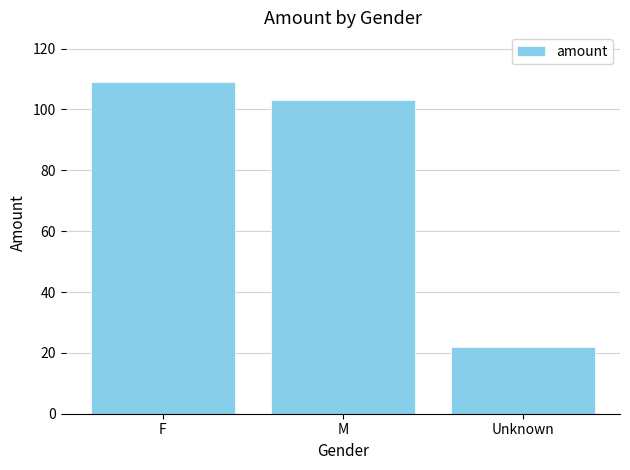

Which label corresponds to the largest value in the chart?

F